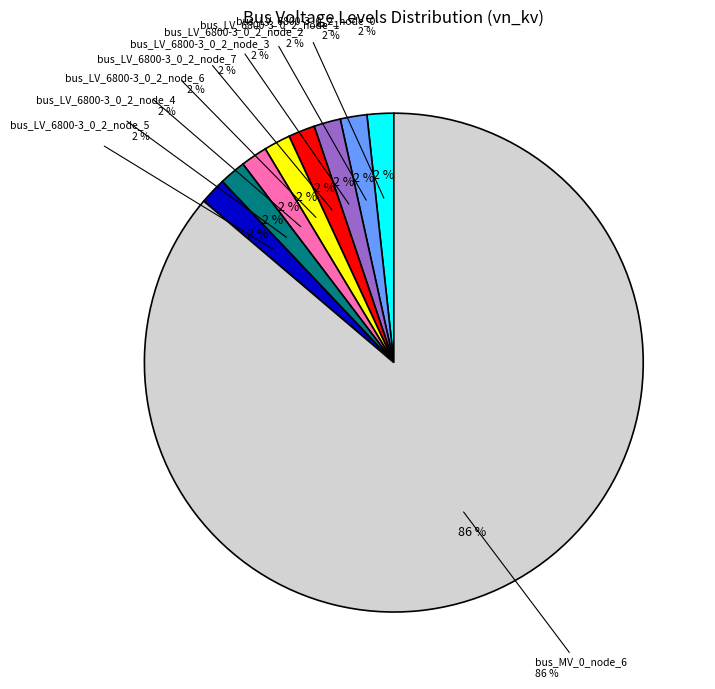

Is there any slice that represents more than half of the pie?

Yes